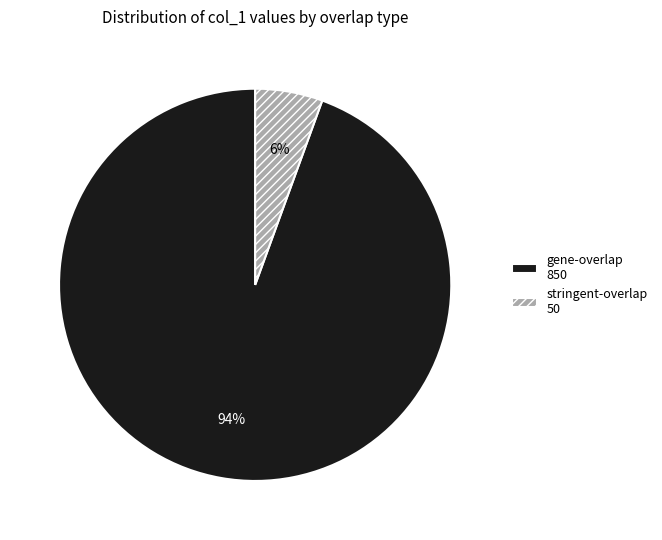

Count the number of slices in the pie.

2